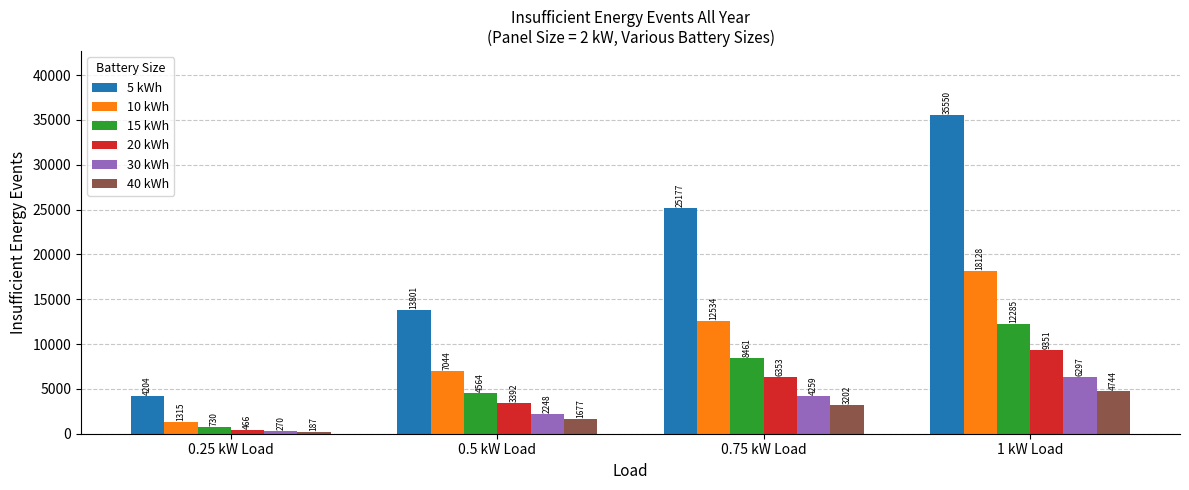

What is the value of the 15 kWh bar at the 3rd from the left?

8461